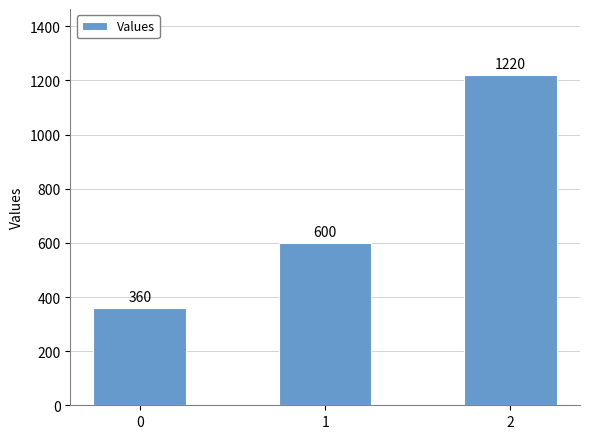

Between 1 and 2, which is larger?

2